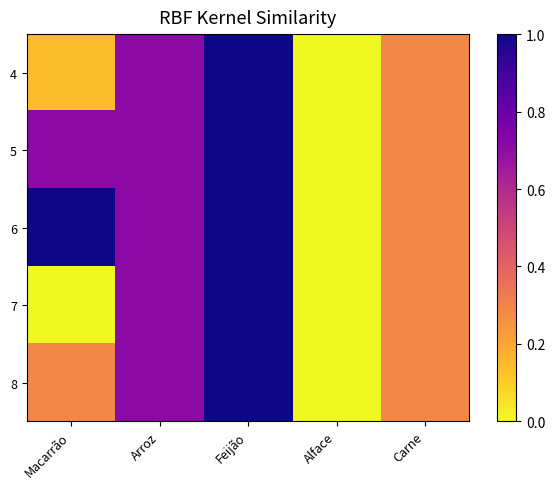

Rank the series by their maximum value, from highest to lowest.

4, 5, 6, 7, 8